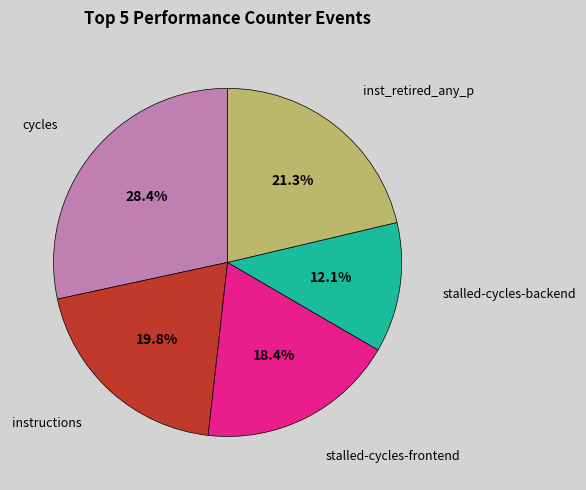

Is there a majority slice in this chart?

No